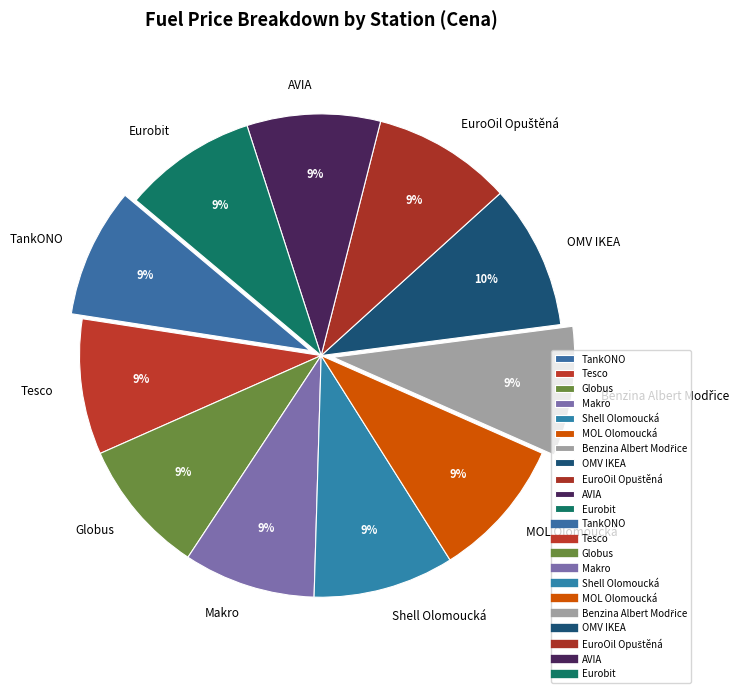

Is it true that Eurobit is 9% of the pie?

True